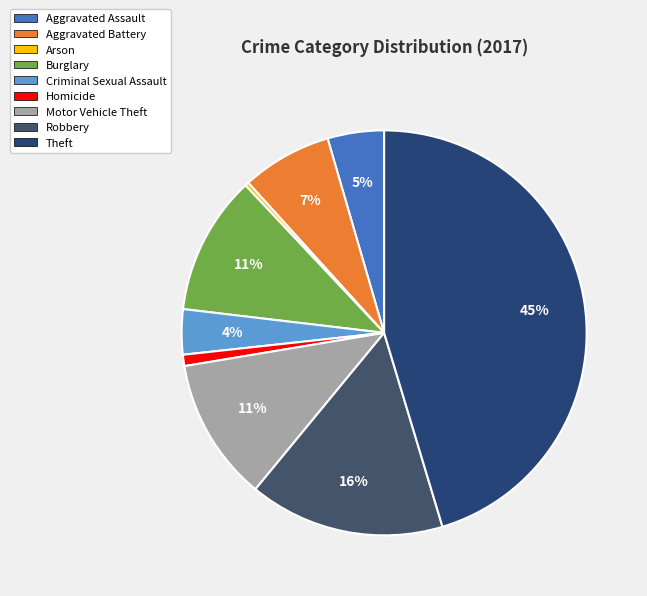

To the nearest percent, what percentage of the pie is Motor Vehicle Theft?

11%